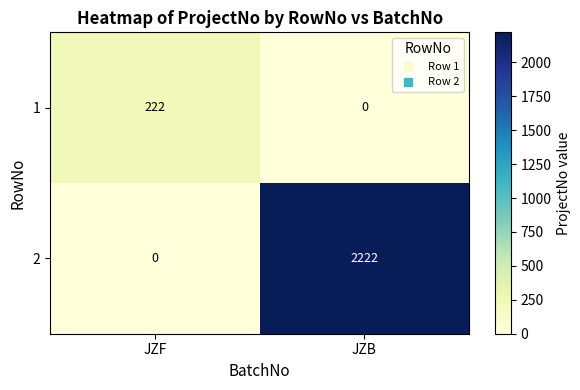

Reading left to right, what are all the values shown in this chart?

1: 222	0
2: 0	2222